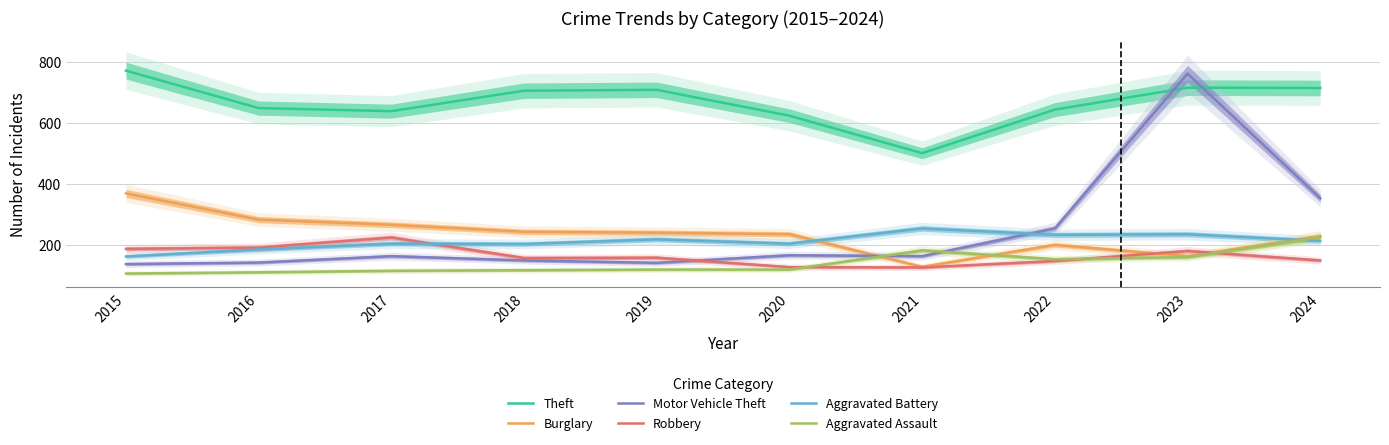

Is it true that Burglary equals 239 at 2019?

True